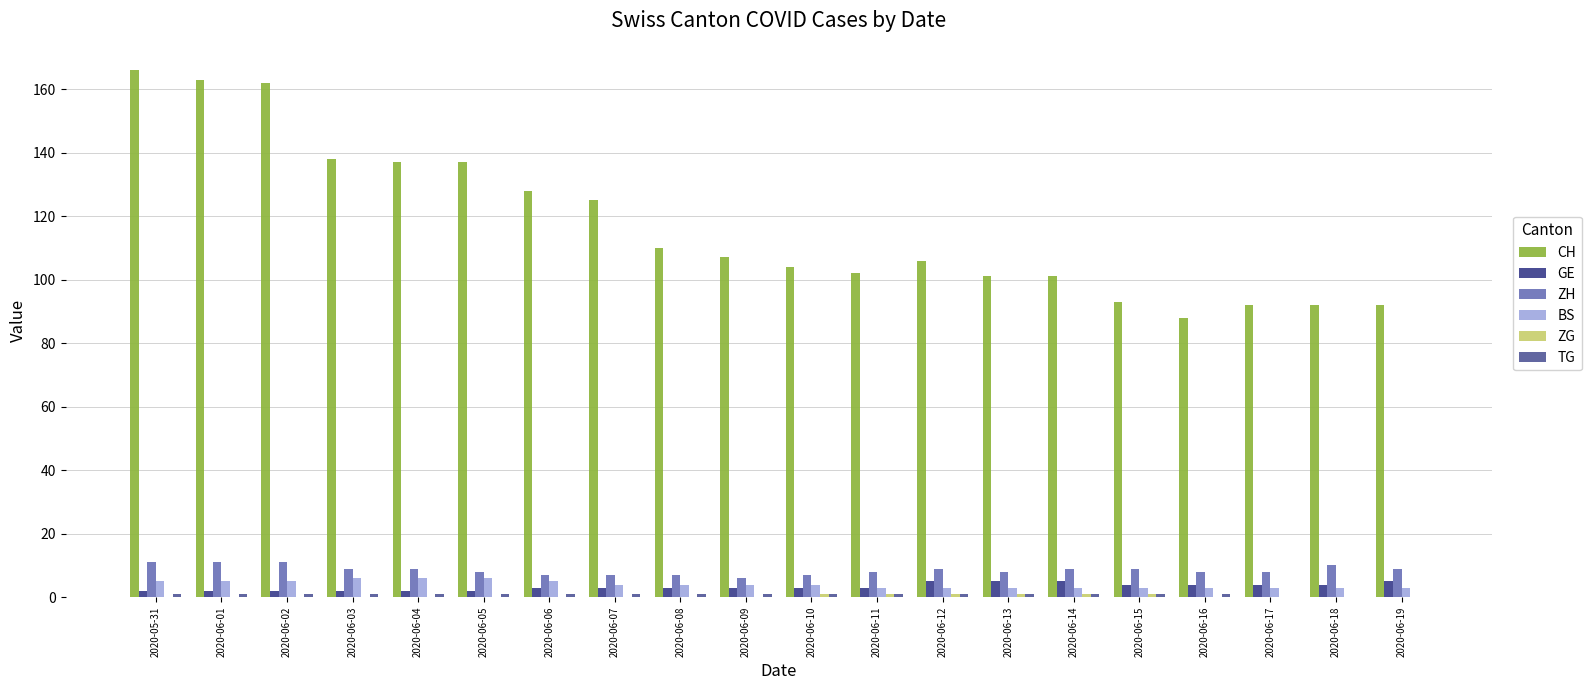

The BS series shows 3 at 2020-06-13. True or false?

True